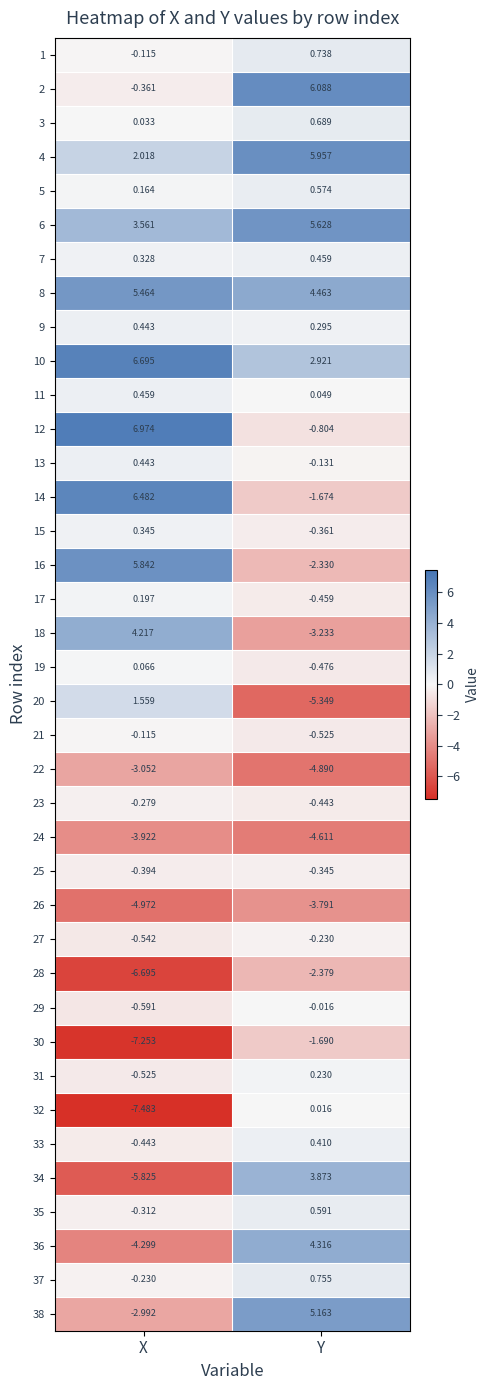

What is the maximum value shown in the chart?

7.0